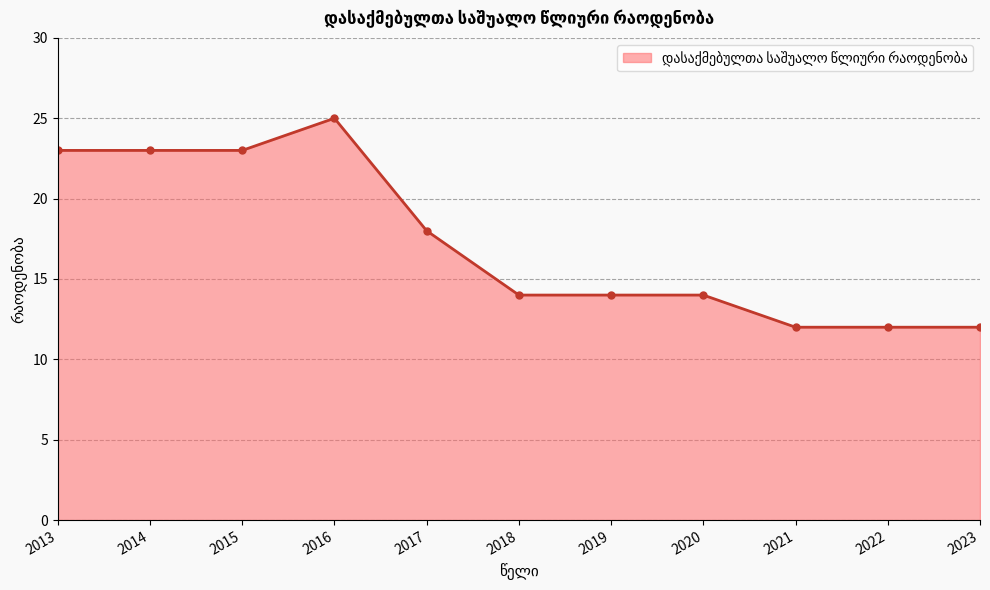

What is the maximum value shown in the chart?

25